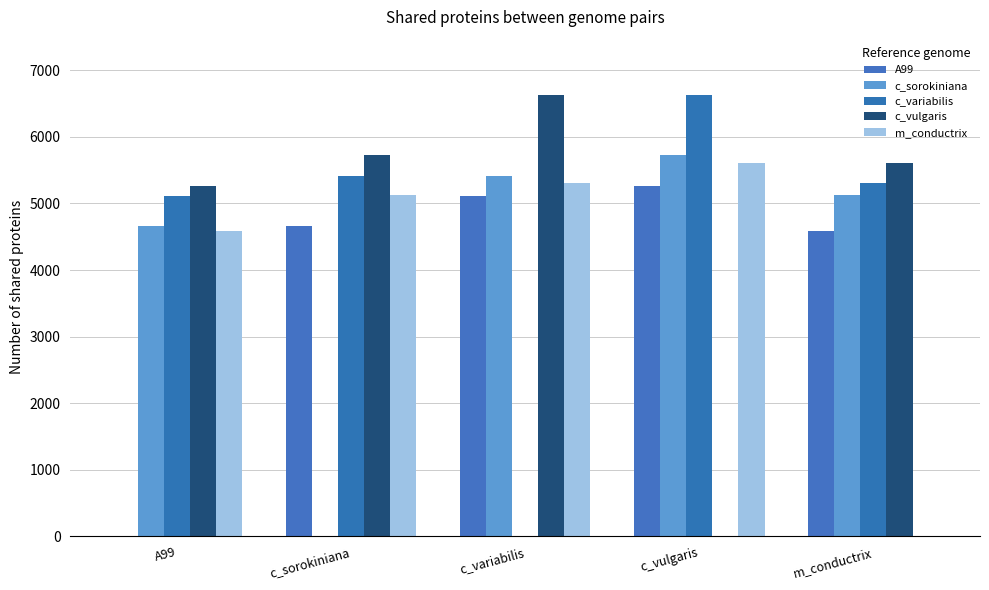

Reading left to right, list all the values displayed in this chart.

A99: A99=0	c_sorokiniana=4667	c_variabilis=5117	c_vulgaris=5260	m_conductrix=4591
c_sorokiniana: A99=4667	c_sorokiniana=0	c_variabilis=5407	c_vulgaris=5728	m_conductrix=5129
c_variabilis: A99=5117	c_sorokiniana=5407	c_variabilis=0	c_vulgaris=6631	m_conductrix=5307
c_vulgaris: A99=5260	c_sorokiniana=5728	c_variabilis=6631	c_vulgaris=0	m_conductrix=5601
m_conductrix: A99=4591	c_sorokiniana=5129	c_variabilis=5307	c_vulgaris=5601	m_conductrix=0